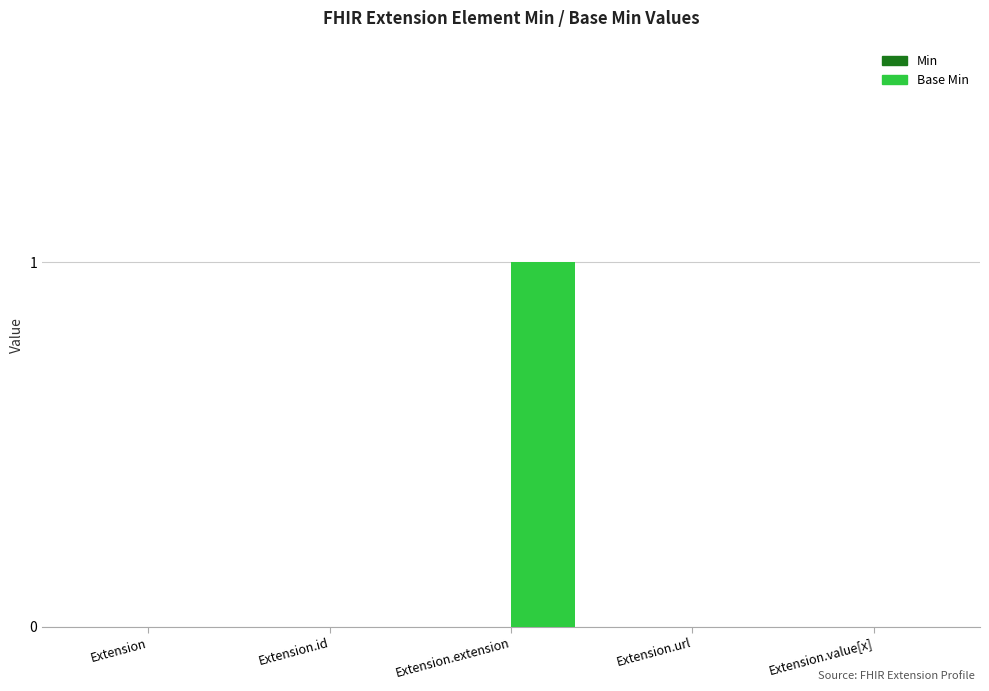

The chart shows a value of -1 at Extension.value[x]. True or false?

False